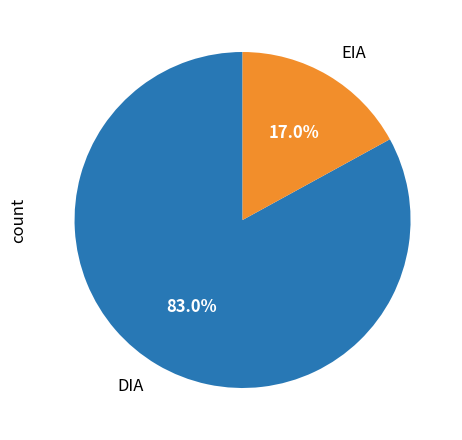

What is the ratio of the value at DIA to the value at EIA?

4.9